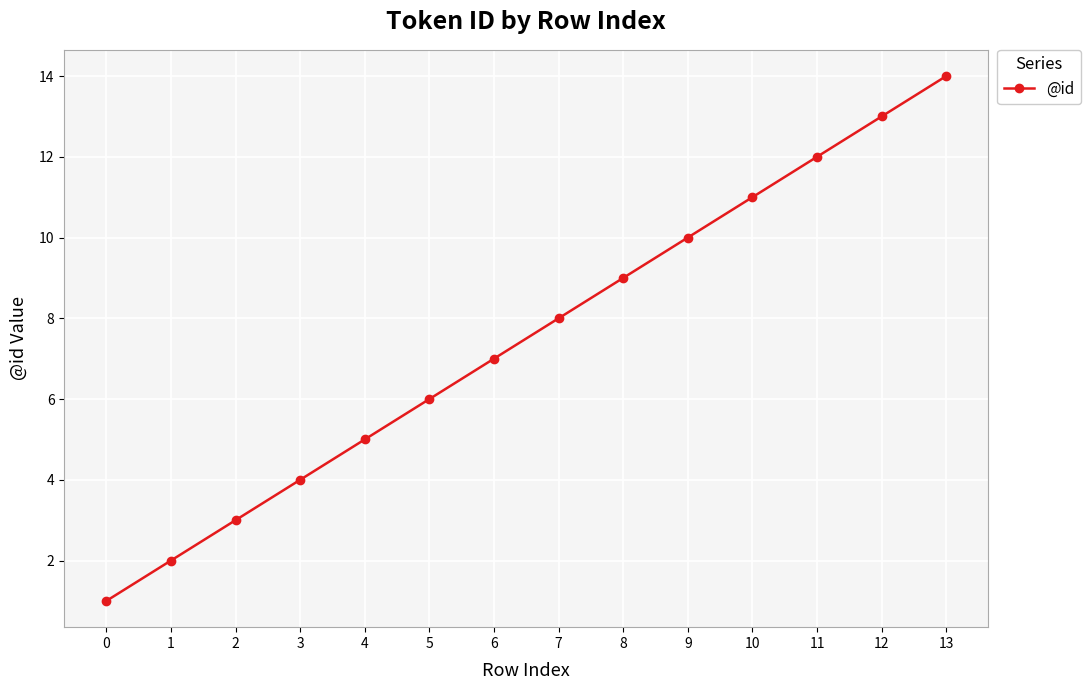

How many values are below 8?

7